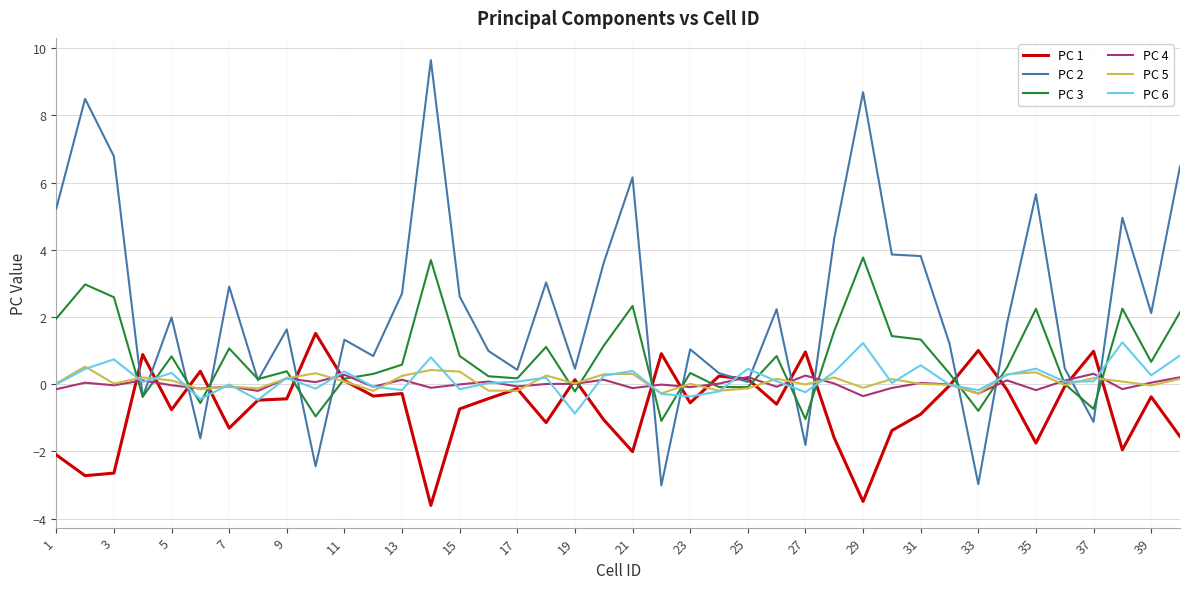

Which series has the widest spread of values?

PC 2